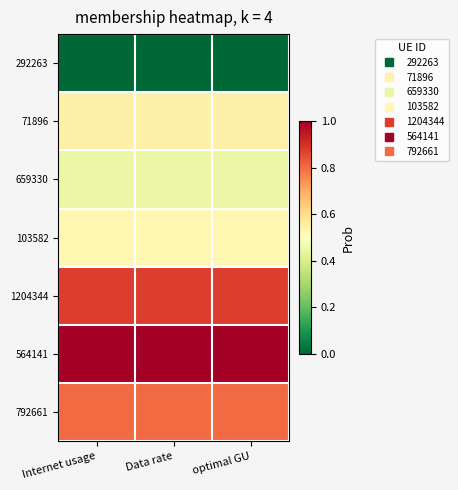

Reading left to right, extract all data points from this chart.

292263: Internet usage=0.0	Data rate=0.0	optimal GU=0.0
71896: Internet usage=0.5	Data rate=0.5	optimal GU=0.5
659330: Internet usage=0.5	Data rate=0.5	optimal GU=0.5
103582: Internet usage=0.5	Data rate=0.5	optimal GU=0.5
1204344: Internet usage=0.9	Data rate=0.9	optimal GU=0.9
564141: Internet usage=1.0	Data rate=1.0	optimal GU=1.0
792661: Internet usage=0.8	Data rate=0.8	optimal GU=0.8